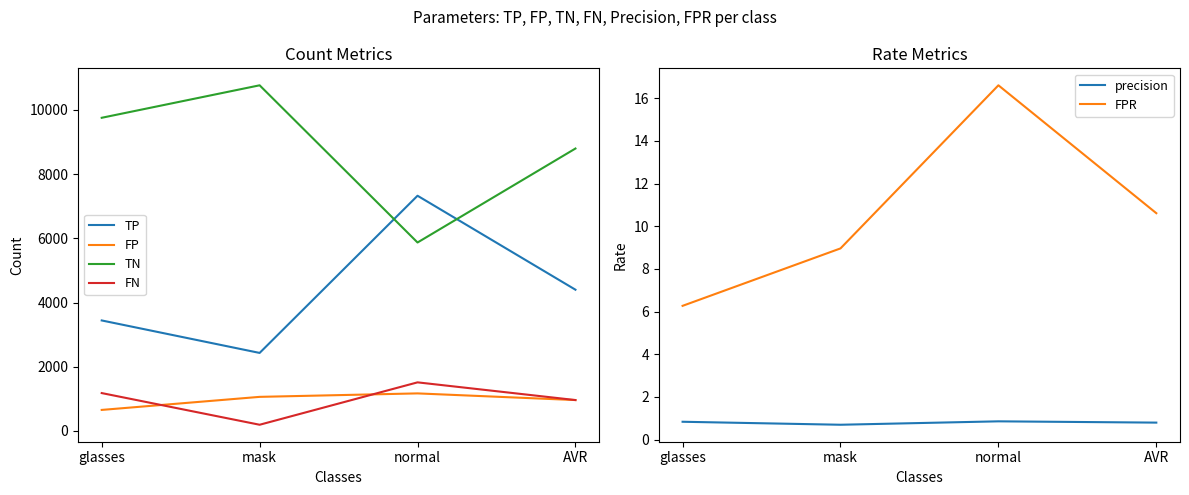

Between AVR and normal, which is larger?

normal